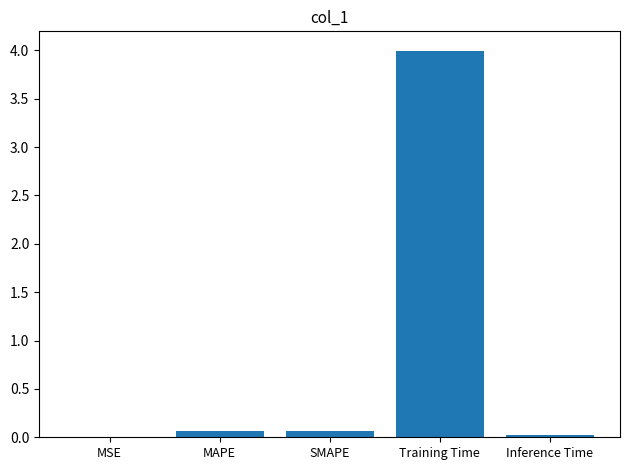

Are the bars horizontal?

No